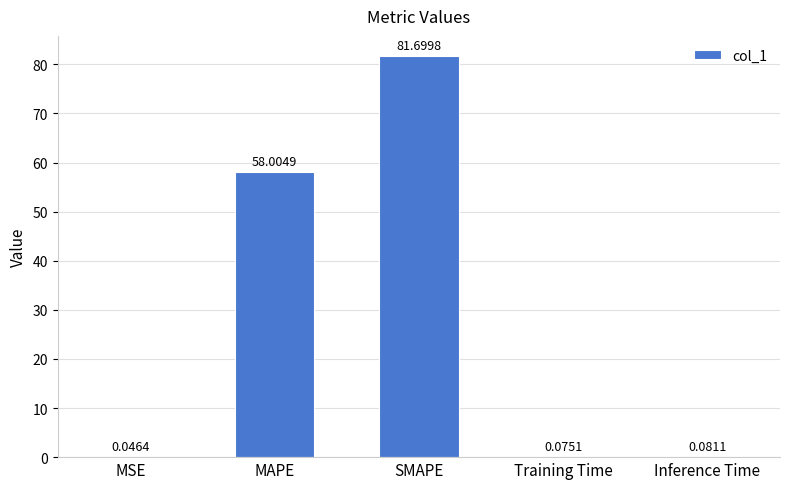

What is the change in value from MAPE to Inference Time?

-57.9